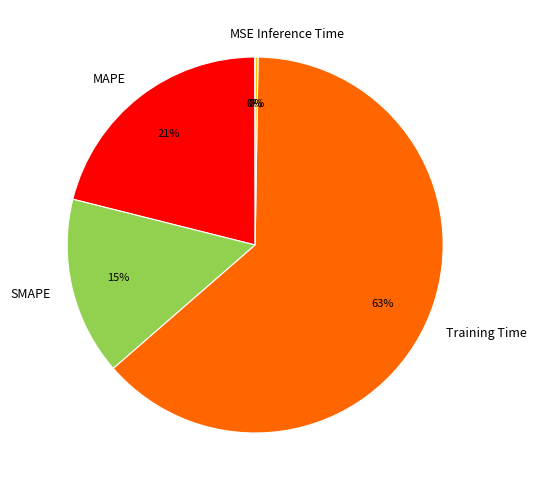

To the nearest percent, what is the average slice percentage?

20%